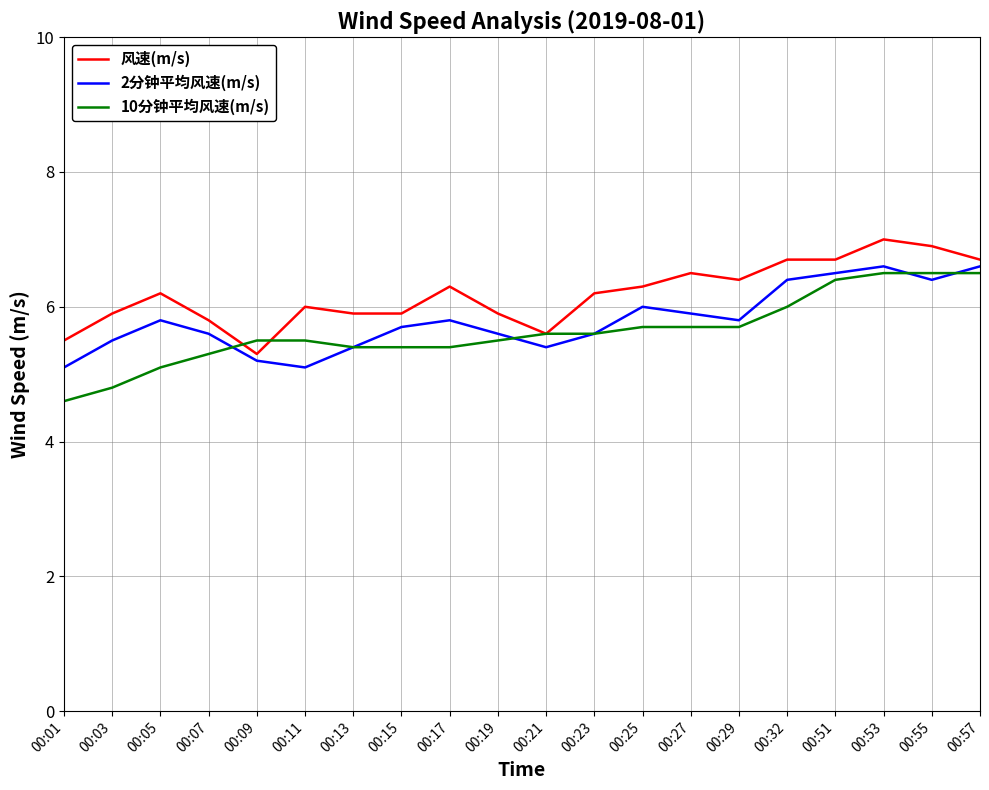

List the series in order of their peak value, highest first.

风速(m/s), 2分钟平均风速(m/s), 10分钟平均风速(m/s)